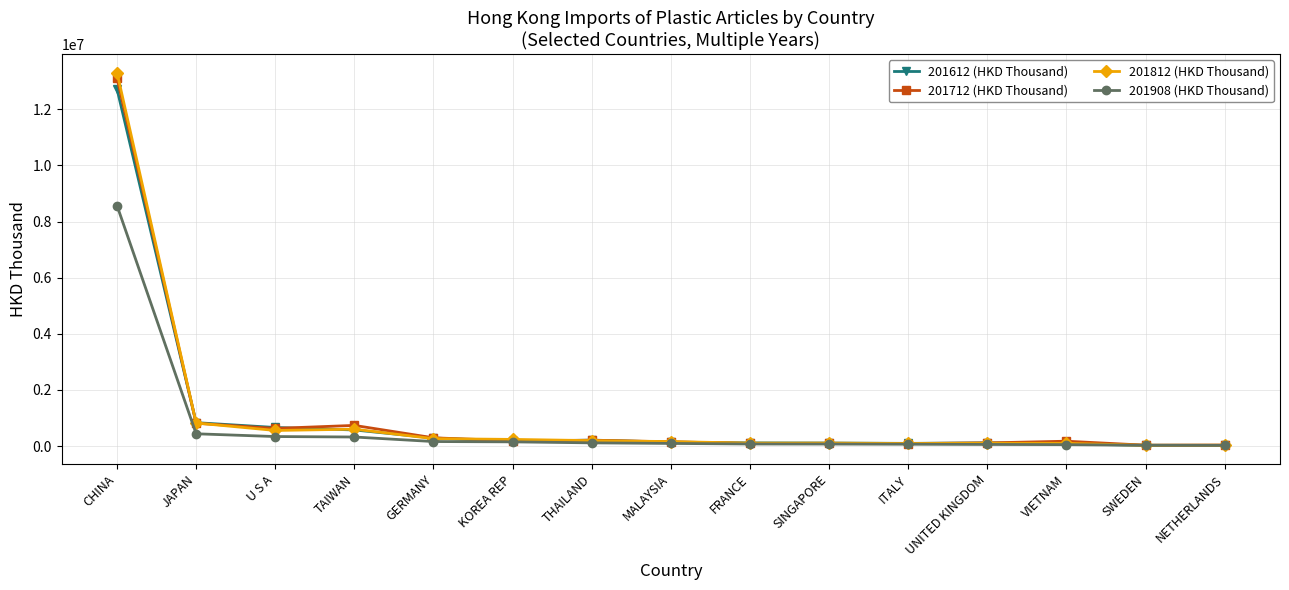

Is it true that 201612 (HKD Thousand) equals 286294.4 at GERMANY?

True